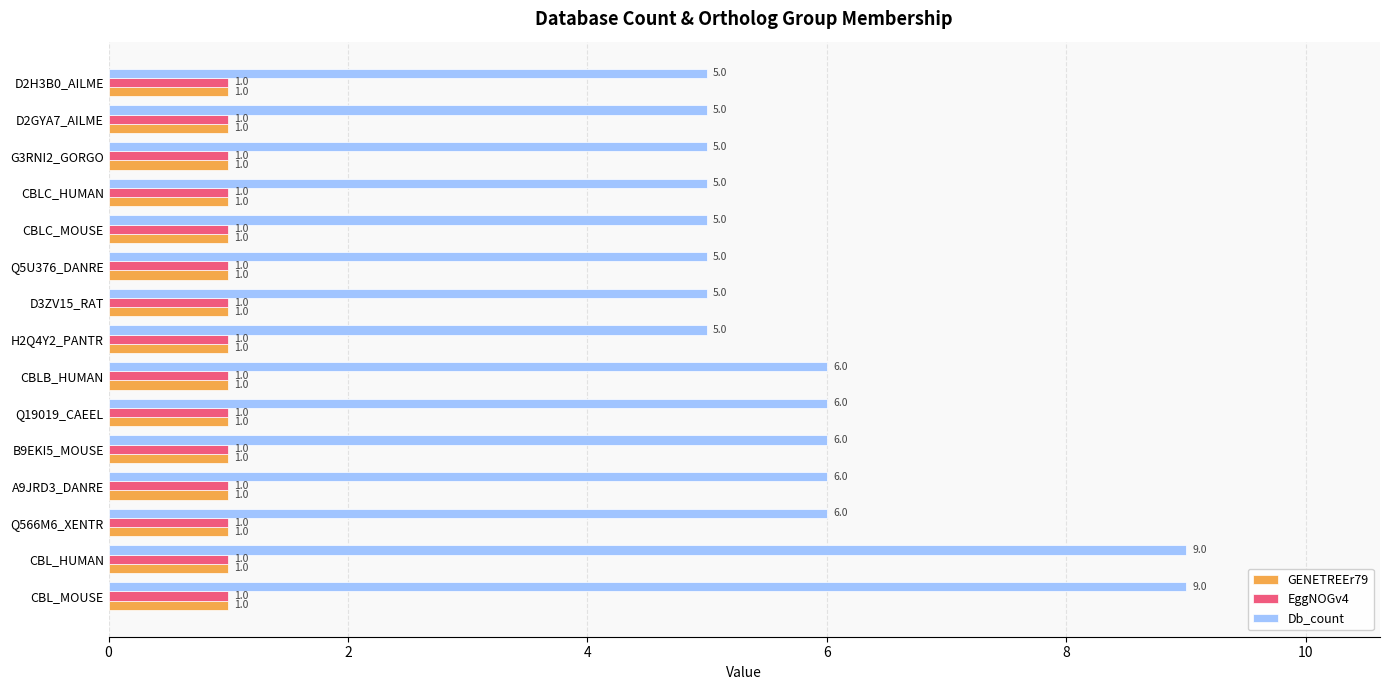

Which series has the largest total across all categories?

Db_count